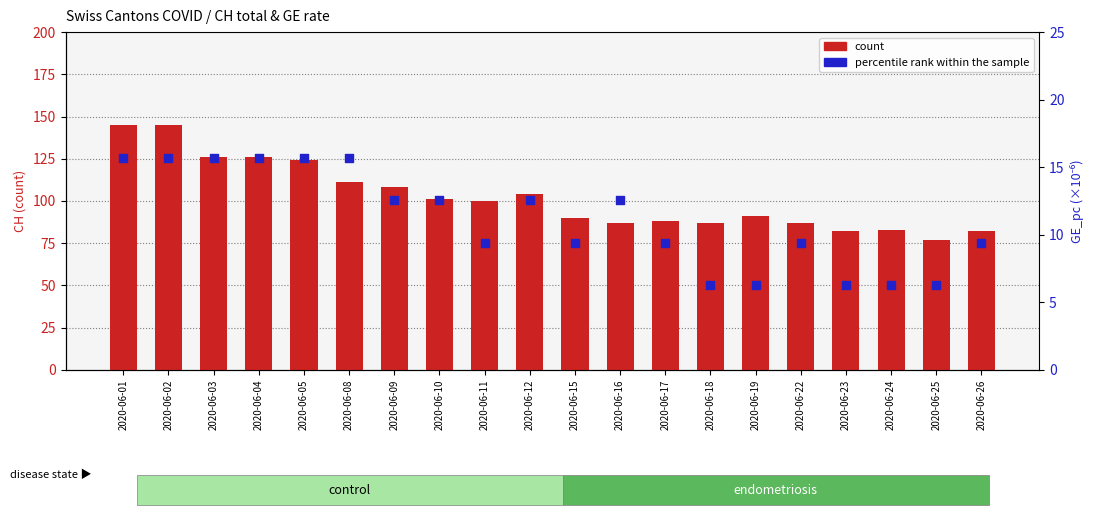

Which series has the largest total across all categories?

count